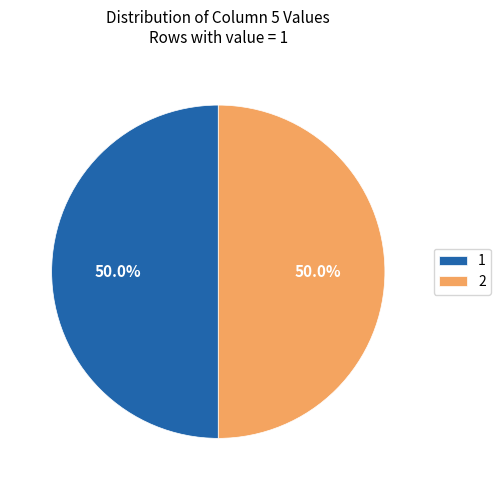

Is the sum of 1 and 2 greater than half?

Yes